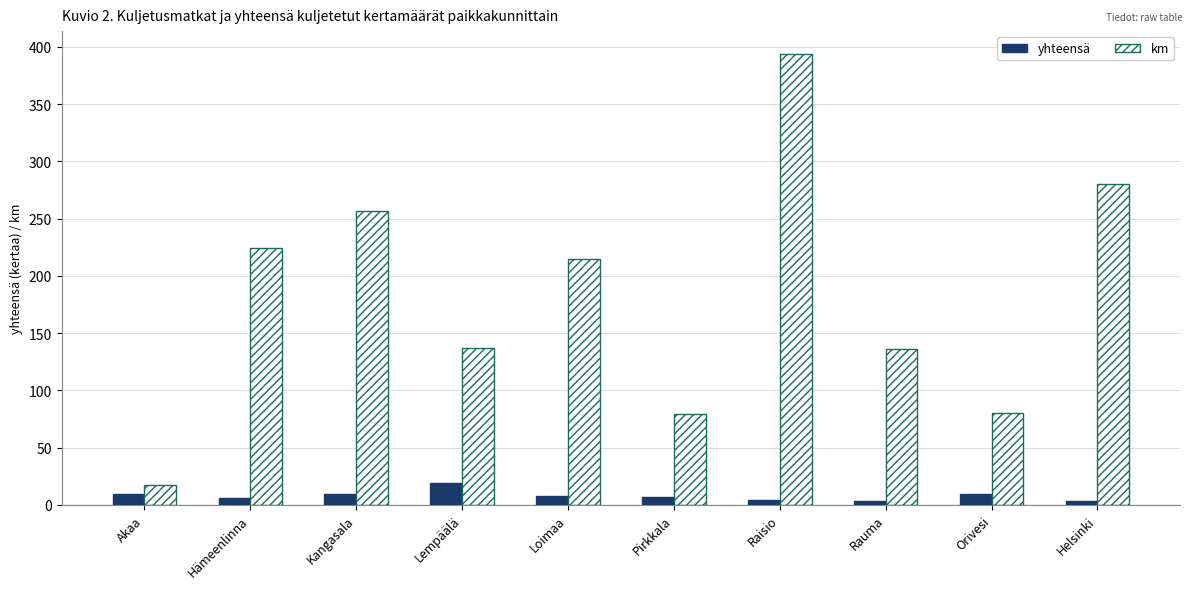

The km series shows 257 at Kangasala. True or false?

True